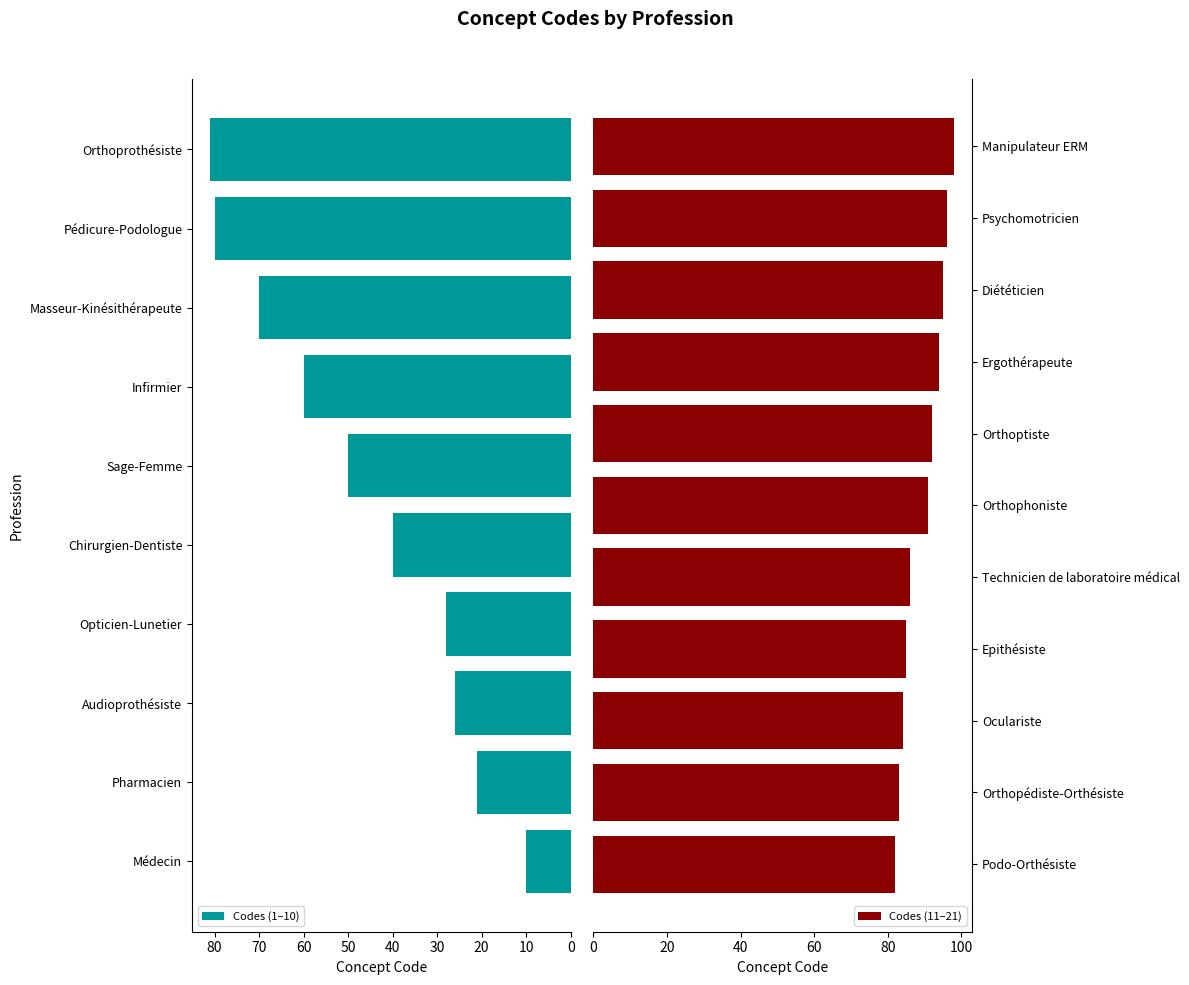

Which has a higher value, Pharmacien or Orthoprothésiste?

Orthoprothésiste